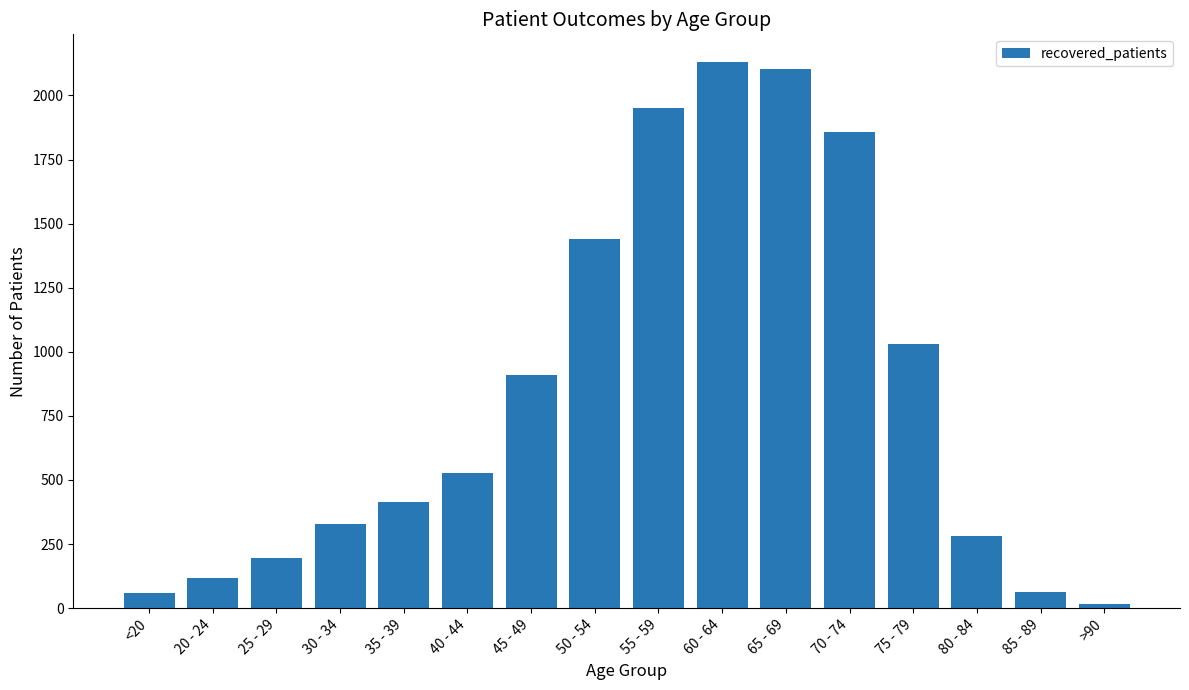

Which has a higher value, 50 - 54 or 30 - 34?

50 - 54